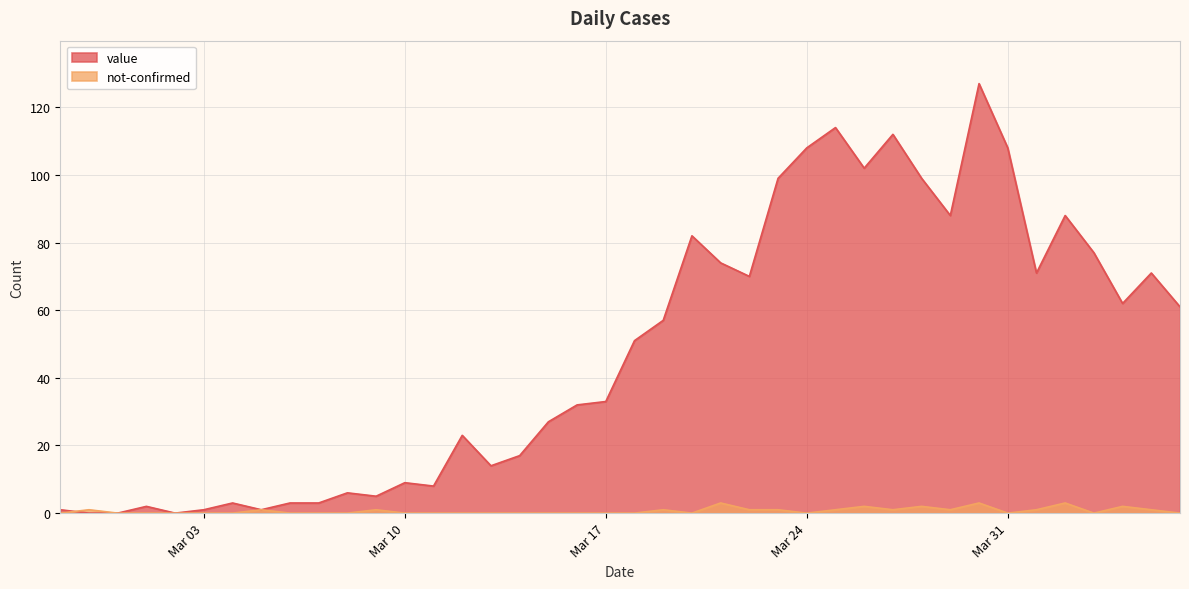

What is the spread (max minus min) of values at 2020-03-14?

17